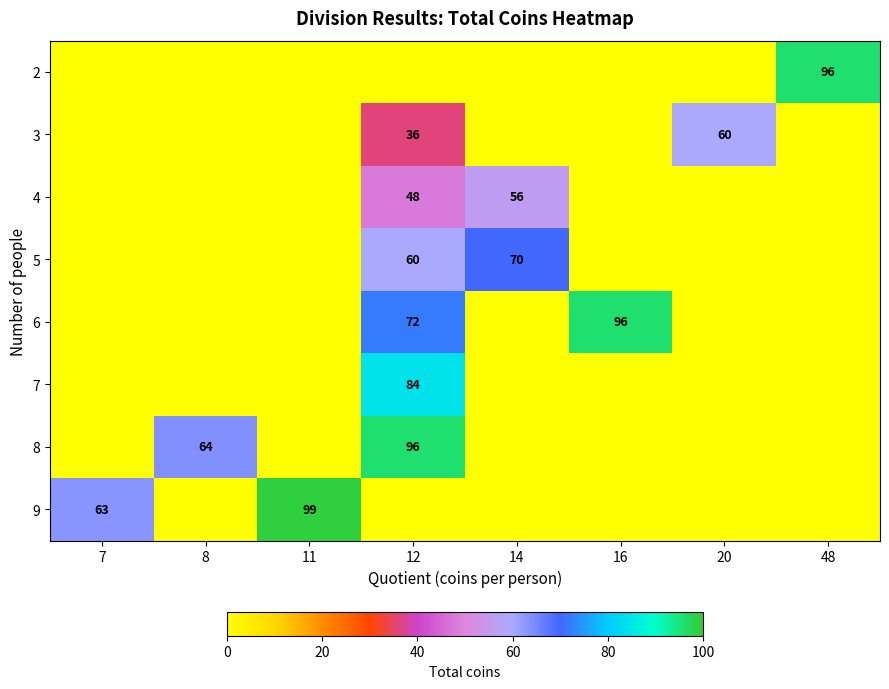

Which label corresponds to the largest value in the chart?

11